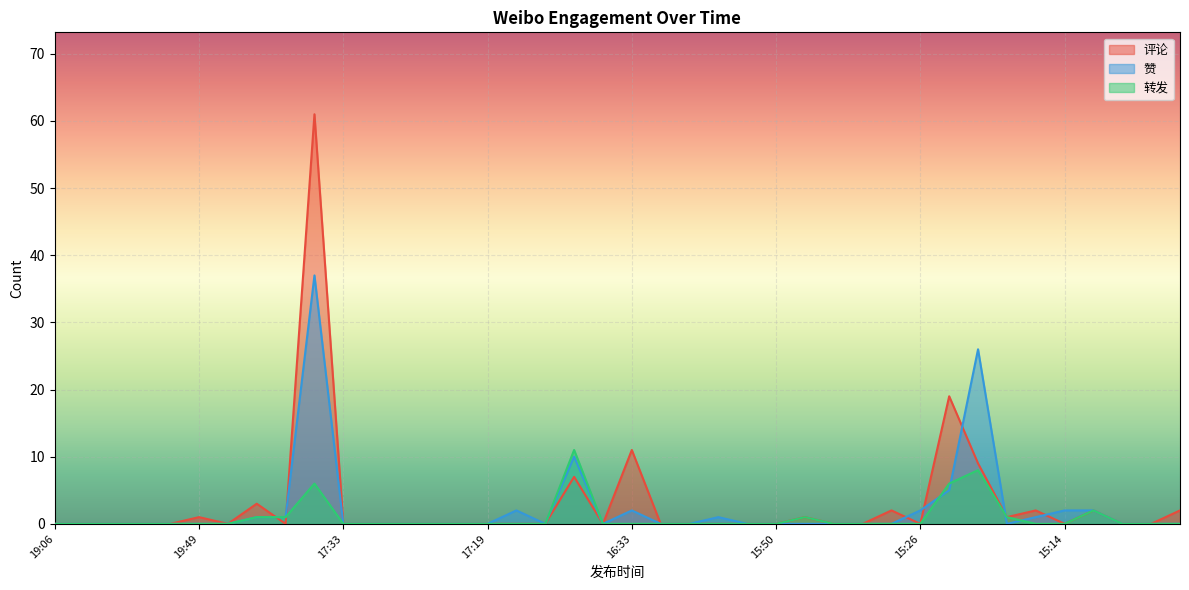

The value of 赞 at 17:20 is -19. True or false?

False